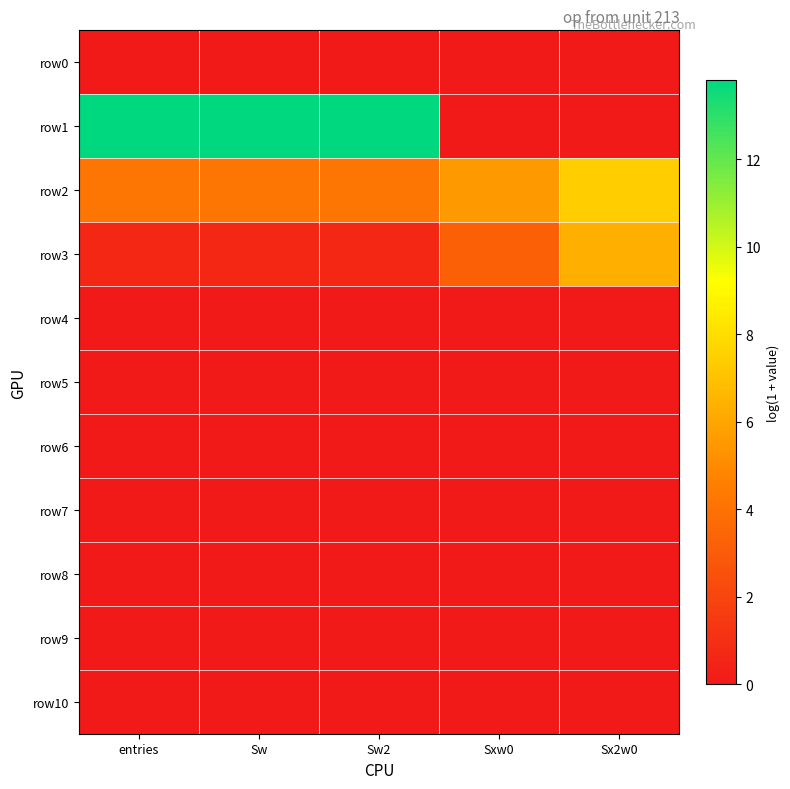

Reading left to right, extract all data points from this chart.

row0: entries=0.0	Sw=0.0	Sw2=0.0	Sxw0=0.0	Sx2w0=0.0
row1: entries=13.8	Sw=13.8	Sw2=13.8	Sxw0=0.0	Sx2w0=0.0
row2: entries=4.2	Sw=4.2	Sw2=4.2	Sxw0=5.5	Sx2w0=7.4
row3: entries=0.7	Sw=0.7	Sw2=0.7	Sxw0=3.2	Sx2w0=6.4
row4: entries=0.0	Sw=0.0	Sw2=0.0	Sxw0=0.0	Sx2w0=0.0
row5: entries=0.0	Sw=0.0	Sw2=0.0	Sxw0=0.0	Sx2w0=0.0
row6: entries=0.0	Sw=0.0	Sw2=0.0	Sxw0=0.0	Sx2w0=0.0
row7: entries=0.0	Sw=0.0	Sw2=0.0	Sxw0=0.0	Sx2w0=0.0
row8: entries=0.0	Sw=0.0	Sw2=0.0	Sxw0=0.0	Sx2w0=0.0
row9: entries=0.0	Sw=0.0	Sw2=0.0	Sxw0=0.0	Sx2w0=0.0
row10: entries=0.0	Sw=0.0	Sw2=0.0	Sxw0=0.0	Sx2w0=0.0